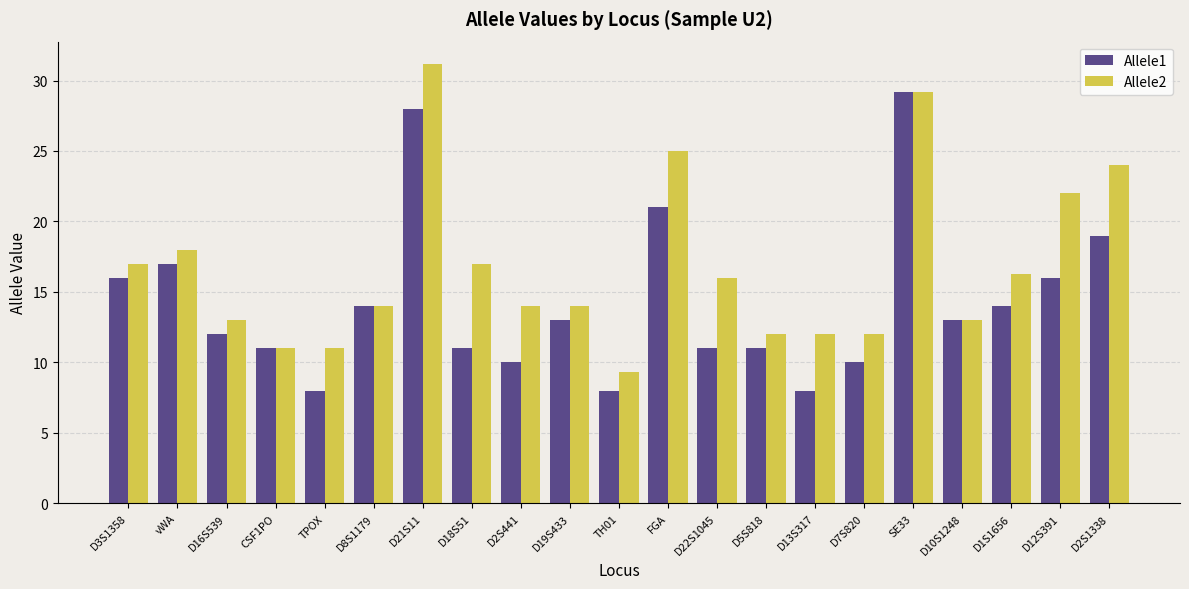

At which category is the sum across all series the highest?

D21S11